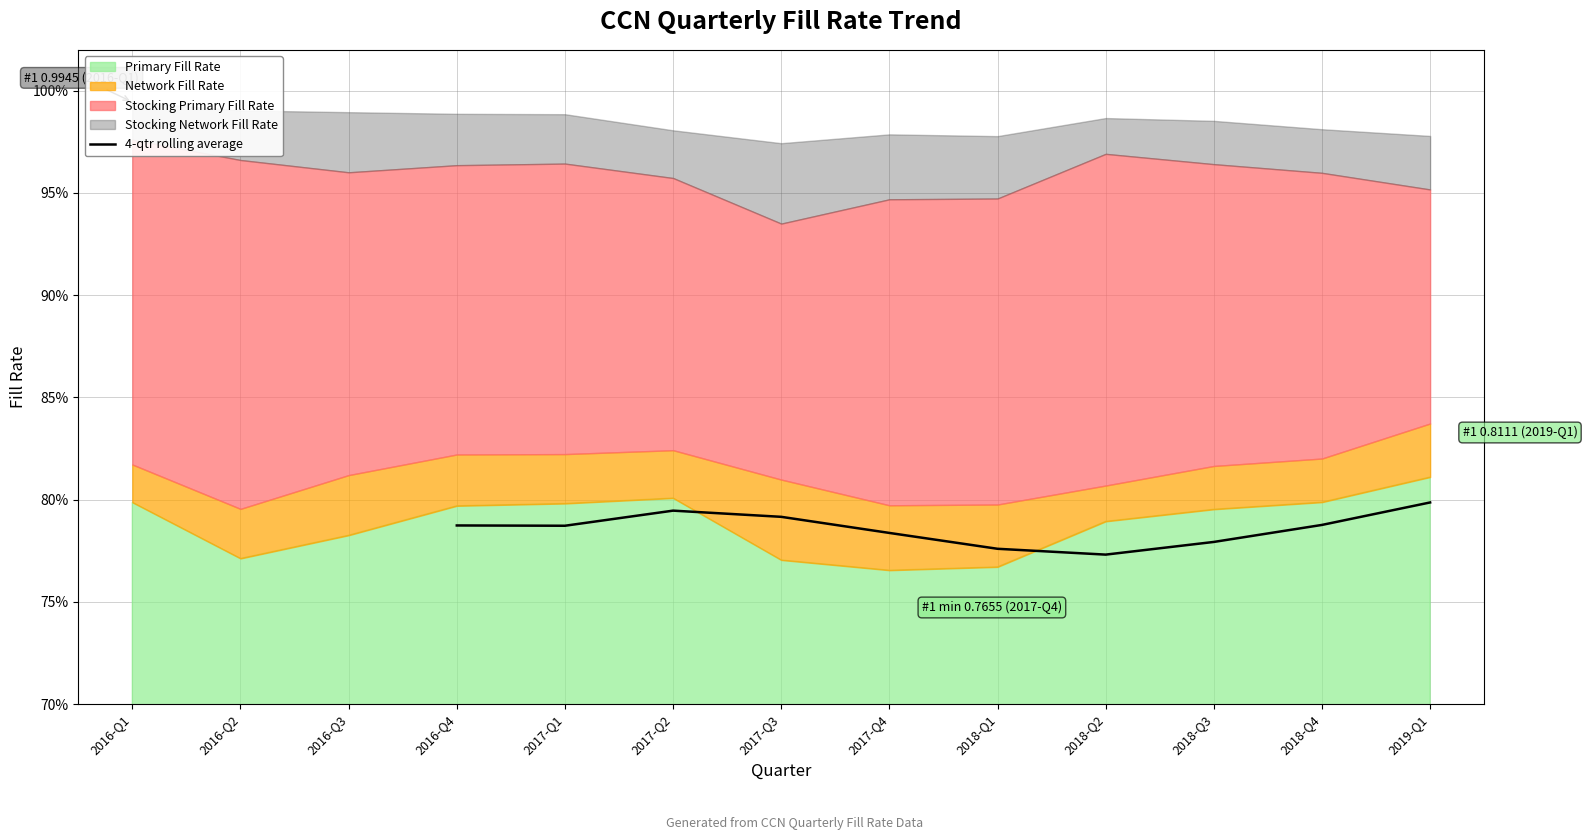

Does the chart have visible grid lines?

Yes